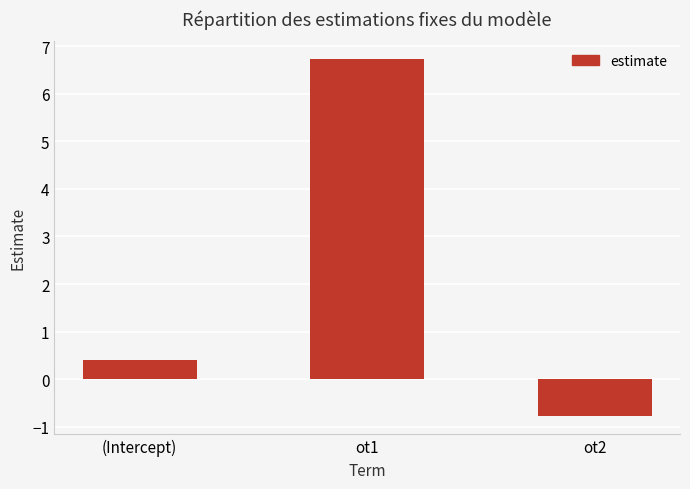

What is the change in value from ot1 to ot2?

-7.5